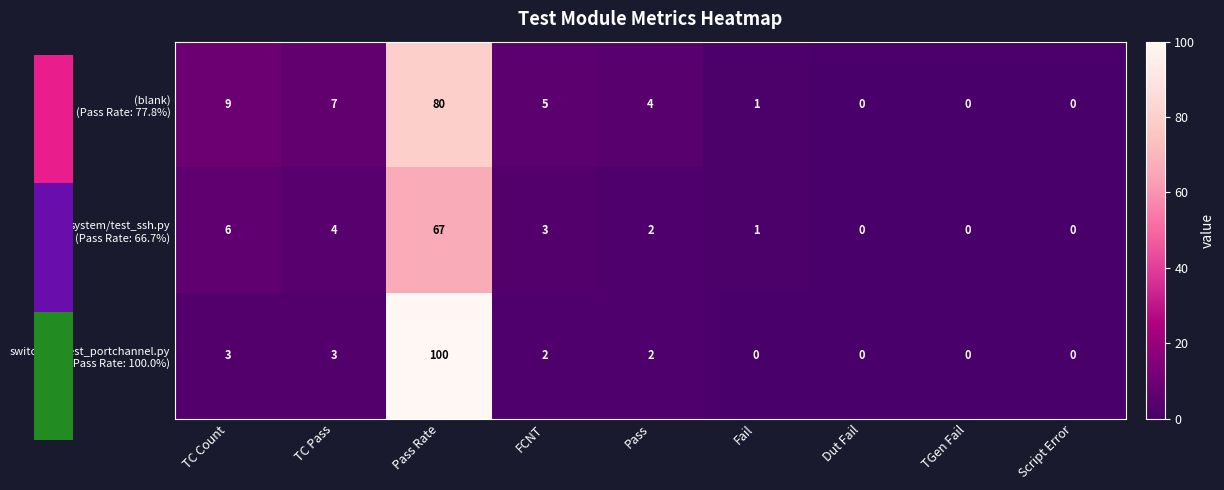

Which category has the highest value across all series?

Pass Rate